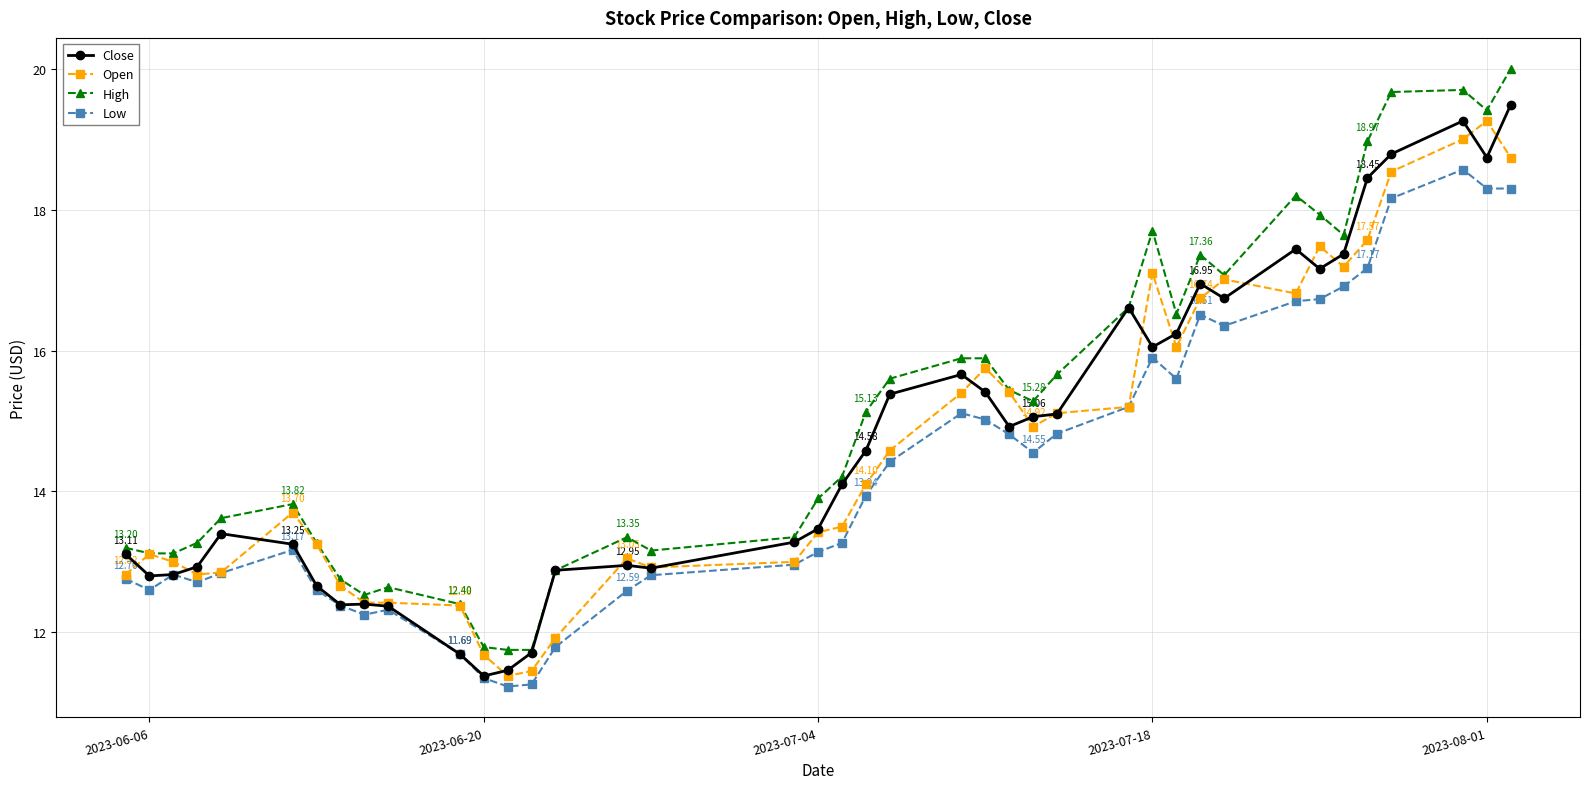

How many values in the Close series exceed 14?

21